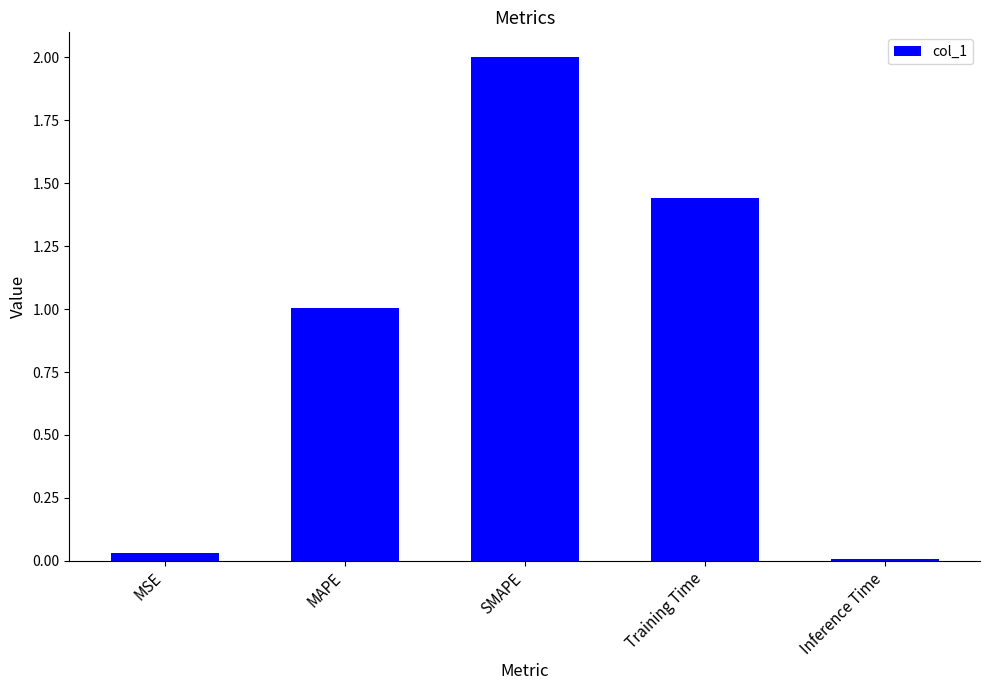

How many data points are less than 1?

2